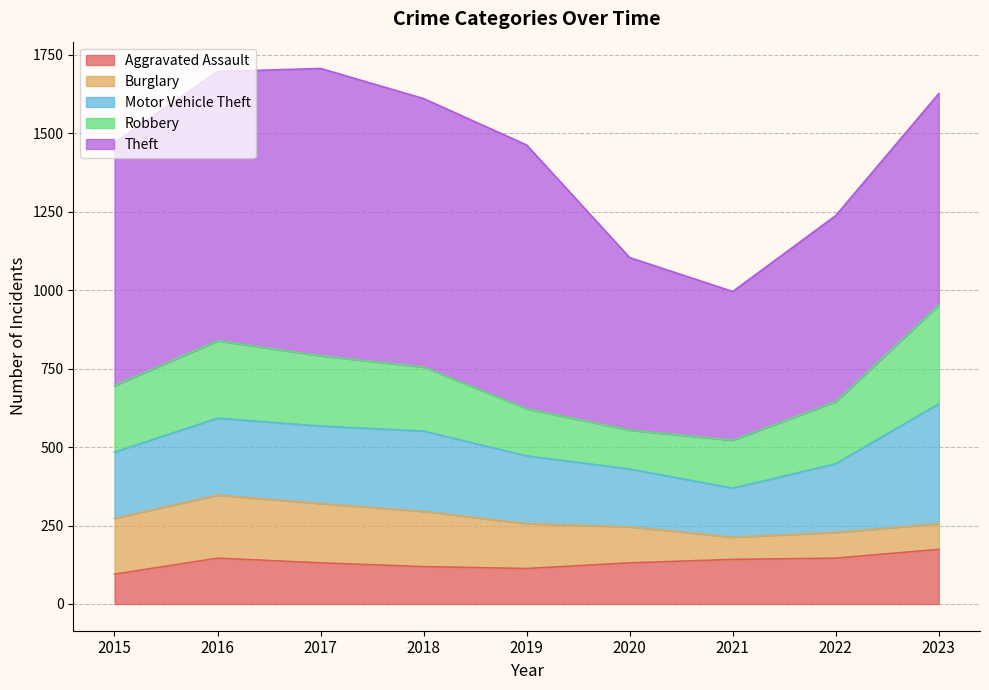

At which label is Robbery closest to 219?

2017